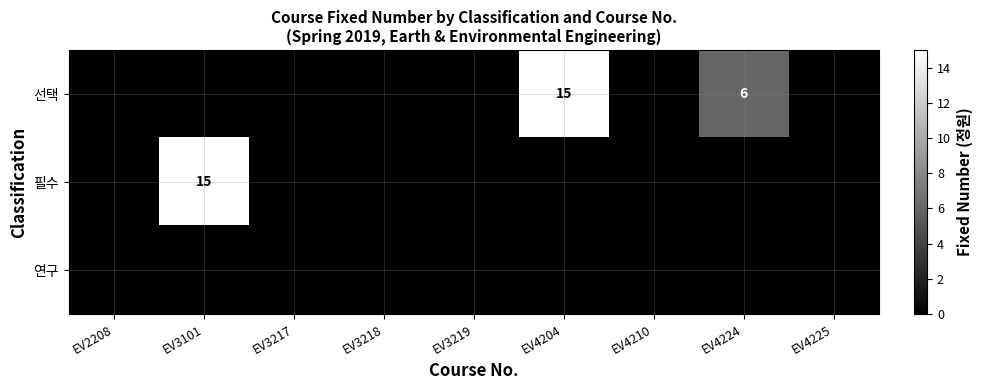

The 선택 series shows -5 at EV4210. True or false?

False